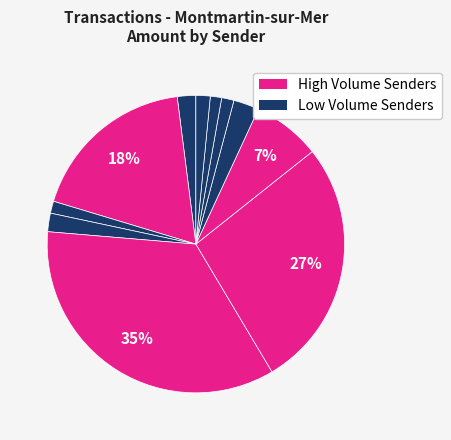

Count the number of slices in the pie.

11